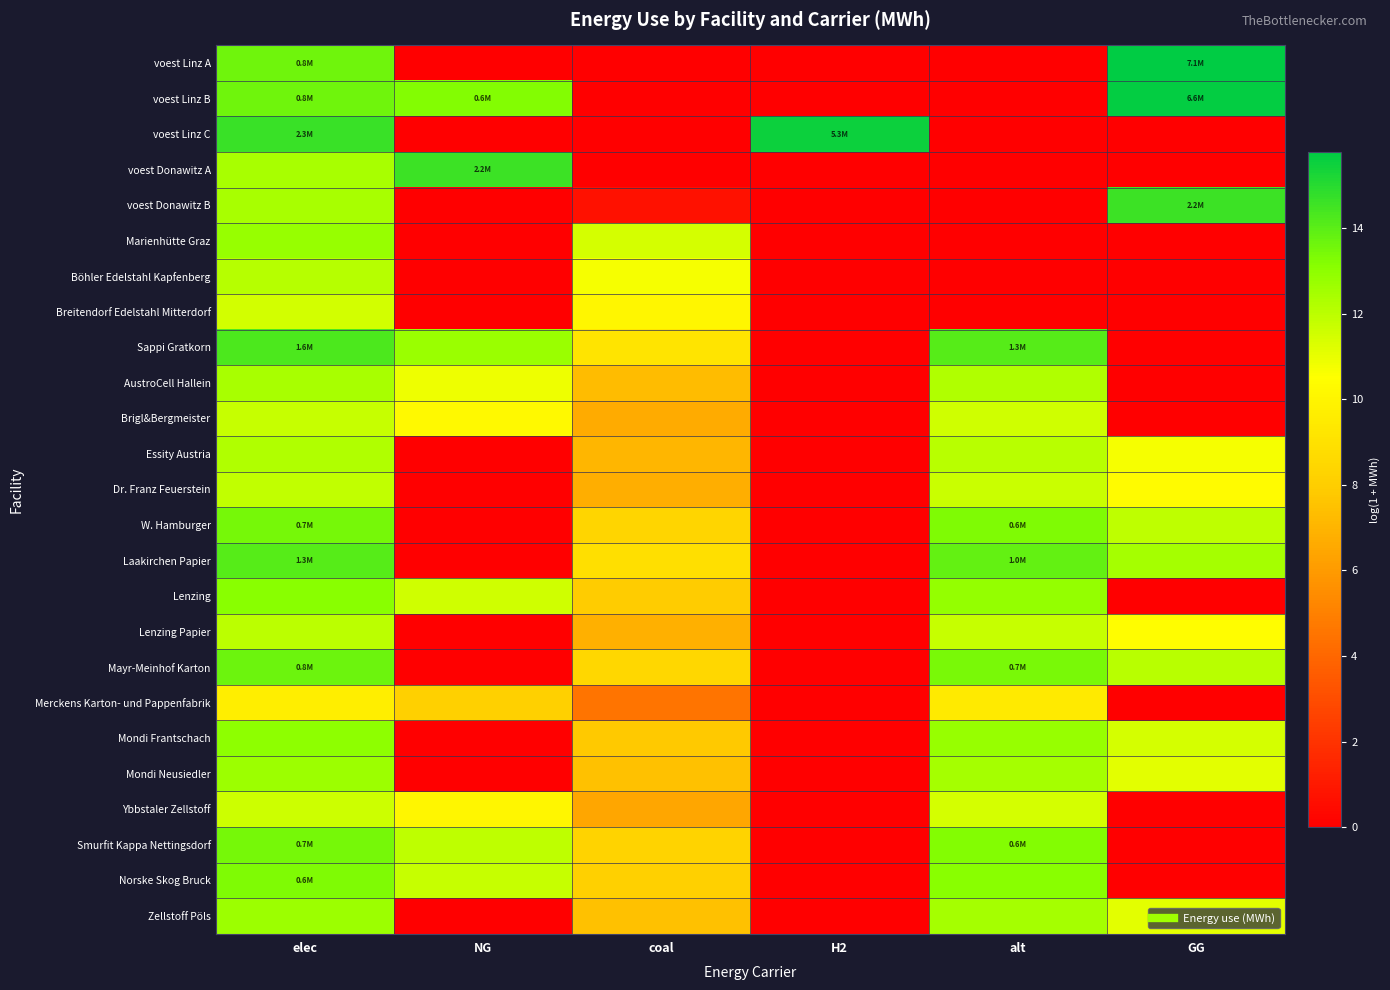

Reading right to left, extract all data points from this chart.

voest Linz A: GG=15.8	alt=0.0	H2=0.0	coal=0.0	NG=0.0	elec=13.6
voest Linz B: GG=15.7	alt=0.0	H2=0.0	coal=0.0	NG=13.2	elec=13.6
voest Linz C: GG=0.0	alt=0.0	H2=15.5	coal=0.0	NG=0.0	elec=14.6
voest Donawitz A: GG=0.0	alt=0.0	H2=0.0	coal=0.0	NG=14.6	elec=12.4
voest Donawitz B: GG=14.6	alt=0.0	H2=0.0	coal=0.7	NG=0.0	elec=12.4
Marienhütte Graz: GG=0.0	alt=0.0	H2=0.0	coal=11.4	NG=0.0	elec=12.8
Böhler Edelstahl Kapfenberg: GG=0.0	alt=0.0	H2=0.0	coal=10.7	NG=0.0	elec=12.1
Breitendorf Edelstahl Mitterdorf: GG=0.0	alt=0.0	H2=0.0	coal=10.1	NG=0.0	elec=11.5
Sappi Gratkorn: GG=0.0	alt=14.1	H2=0.0	coal=9.1	NG=12.7	elec=14.3
AustroCell Hallein: GG=0.0	alt=12.2	H2=0.0	coal=7.3	NG=10.9	elec=12.4
Brigl&Bergmeister: GG=0.0	alt=11.5	H2=0.0	coal=6.6	NG=10.2	elec=11.8
Essity Austria: GG=10.7	alt=12.0	H2=0.0	coal=7.1	NG=0.0	elec=12.2
Dr. Franz Feuerstein: GG=10.3	alt=11.7	H2=0.0	coal=6.7	NG=0.0	elec=11.9
W. Hamburger: GG=11.9	alt=13.3	H2=0.0	coal=8.3	NG=0.0	elec=13.5
Laakirchen Papier: GG=12.5	alt=13.9	H2=0.0	coal=8.9	NG=0.0	elec=14.1
Lenzing: GG=0.0	alt=12.9	H2=0.0	coal=7.9	NG=11.5	elec=13.1
Lenzing Papier: GG=10.4	alt=11.8	H2=0.0	coal=6.8	NG=0.0	elec=12.0
Mayr-Meinhof Karton: GG=12.1	alt=13.4	H2=0.0	coal=8.5	NG=0.0	elec=13.6
Merckens Karton- und Pappenfabrik: GG=0.0	alt=9.5	H2=0.0	coal=4.5	NG=8.1	elec=9.7
Mondi Frantschach: GG=11.4	alt=12.8	H2=0.0	coal=7.8	NG=0.0	elec=13.0
Mondi Neusiedler: GG=11.1	alt=12.5	H2=0.0	coal=7.5	NG=0.0	elec=12.7
Ybbstaler Zellstoff: GG=0.0	alt=11.4	H2=0.0	coal=6.5	NG=10.1	elec=11.6
Smurfit Kappa Nettingsdorf: GG=0.0	alt=13.3	H2=0.0	coal=8.3	NG=11.9	elec=13.5
Norske Skog Bruck: GG=0.0	alt=13.1	H2=0.0	coal=8.1	NG=11.7	elec=13.3
Zellstoff Pöls: GG=11.1	alt=12.5	H2=0.0	coal=7.5	NG=0.0	elec=12.7